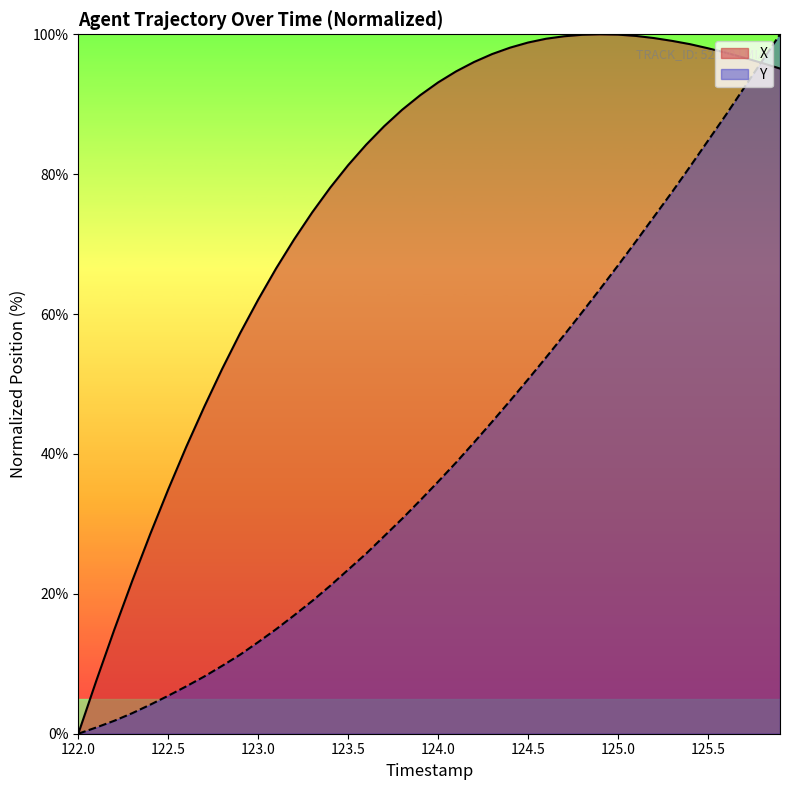

What position from the right is 123.6?

24